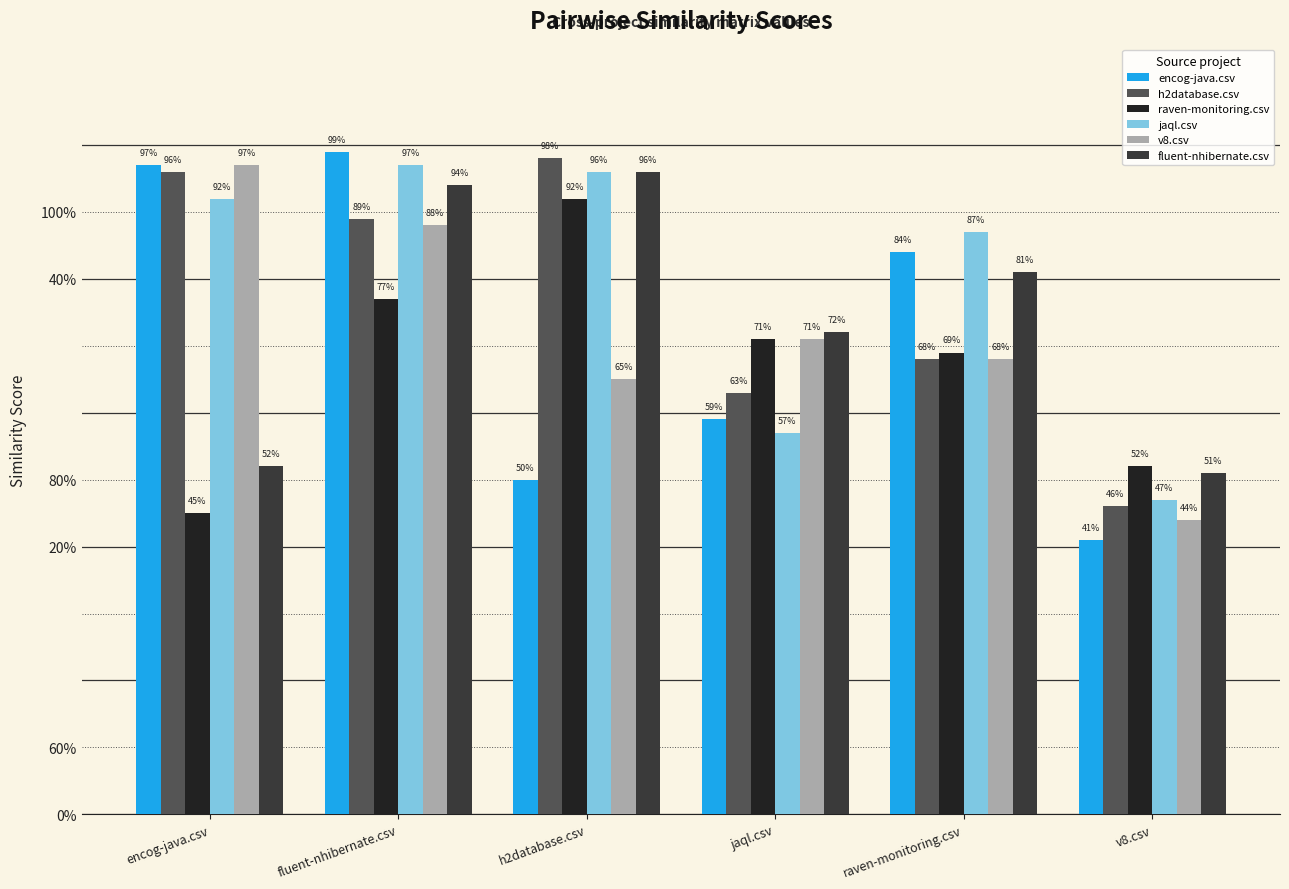

What are all the series names shown in the legend?

encog-java.csv, h2database.csv, raven-monitoring.csv, jaql.csv, v8.csv, fluent-nhibernate.csv